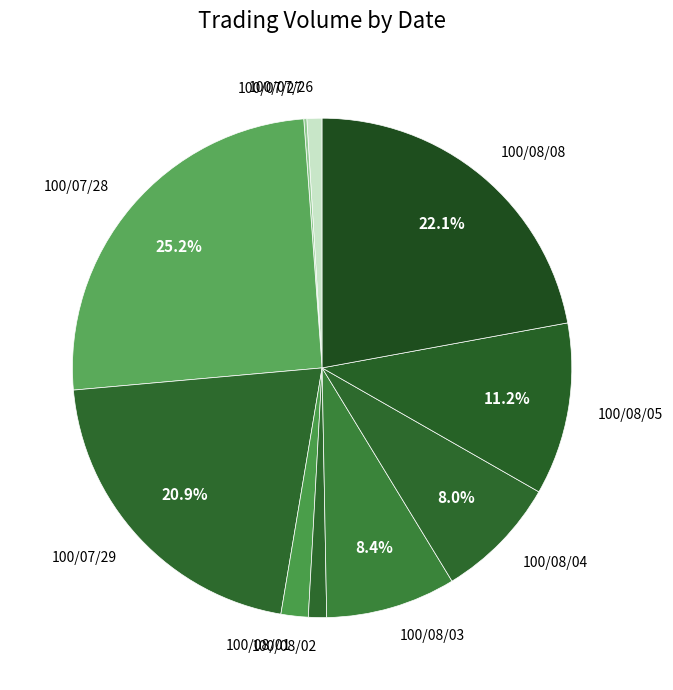

To the nearest percent, what is the difference between the largest and smallest slice percentages?

25%